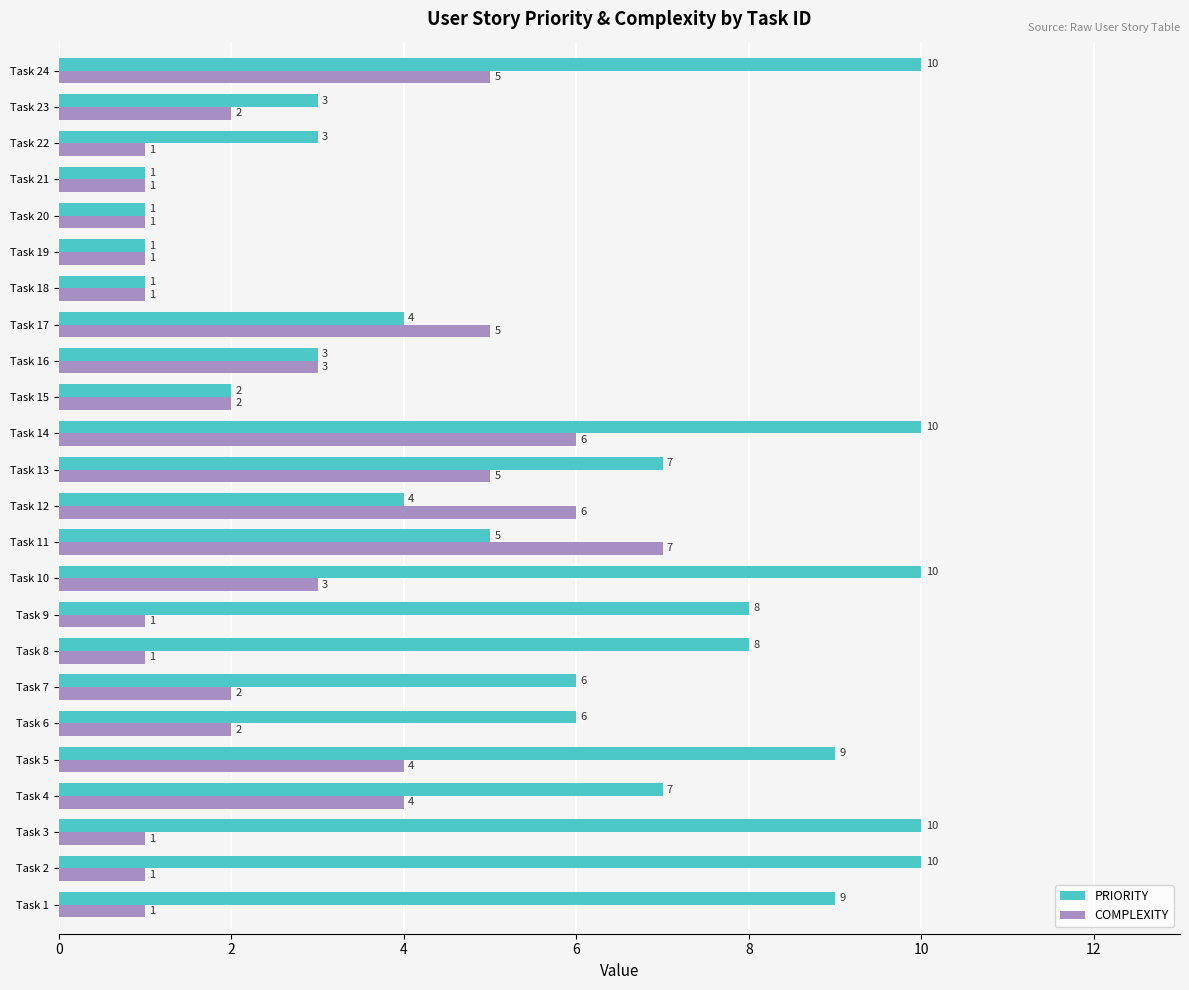

What is the minimum value for COMPLEXITY?

1